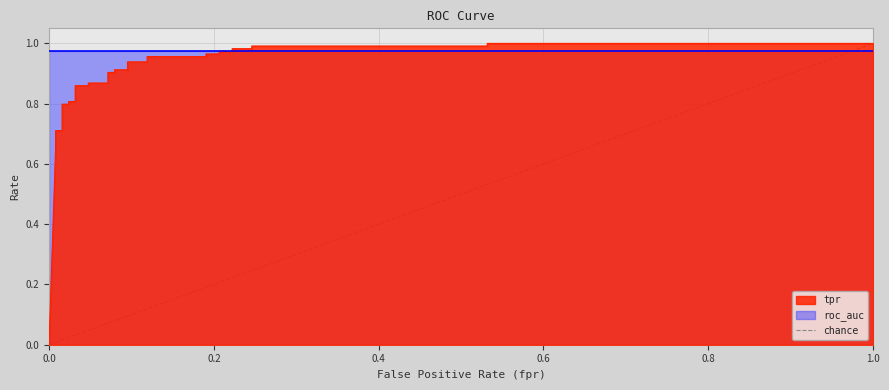

How many positive values are there?

1